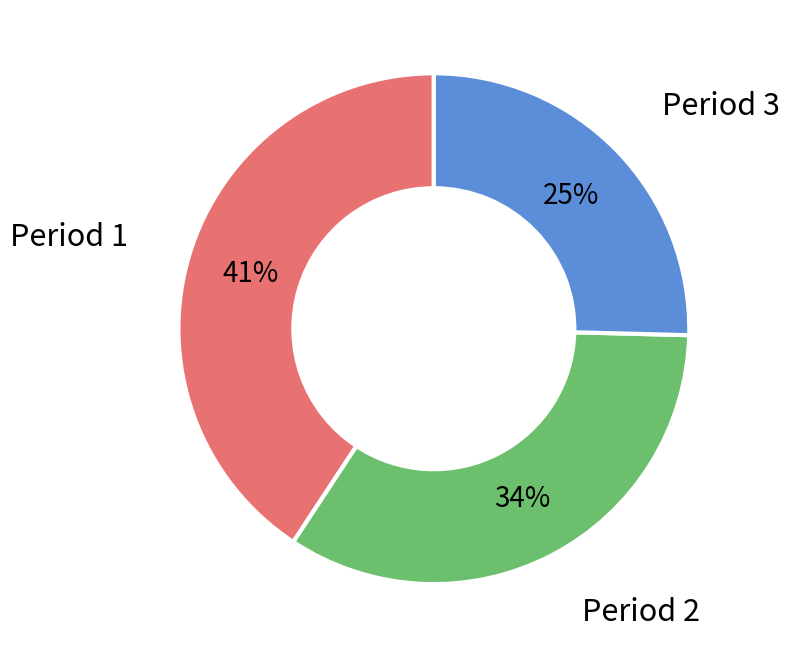

Which category has the biggest portion of the pie?

Period 1